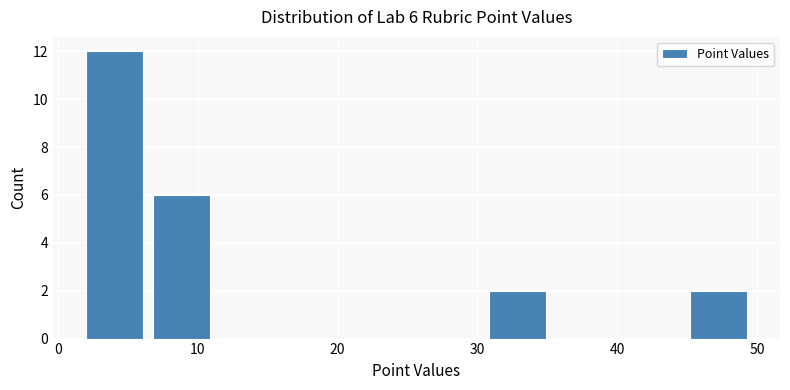

Which range on the x-axis has the tallest bar?

2.0 to 6.8